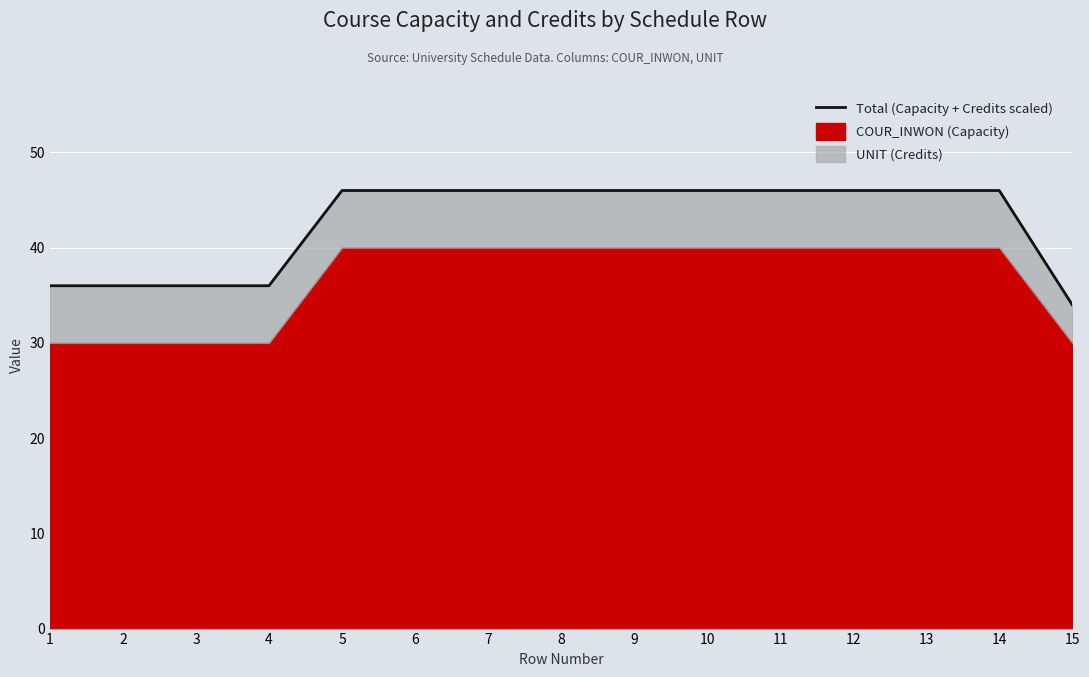

List the labels in order of value, largest first.

5, 6, 7, 8, 9, 10, 11, 12, 13, 14, 1, 2, 3, 4, 15